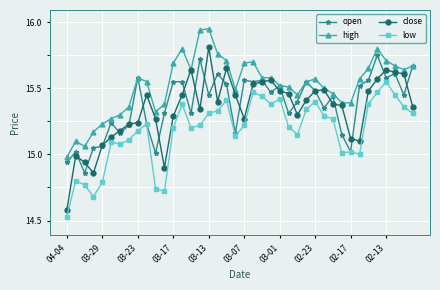

True or false: high has more than 1 interior local peaks.

True